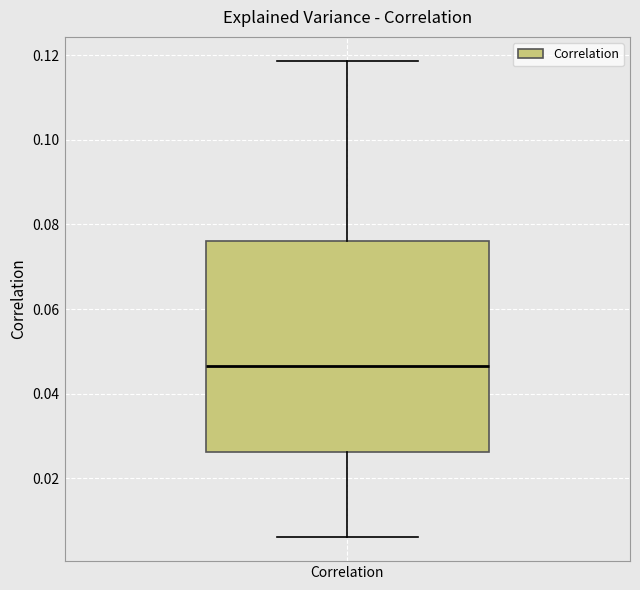

Where does the lower whisker of the box for Correlation end on the y-axis? The values are not printed on the chart, so give them approximately, as read against the axis.

0.006